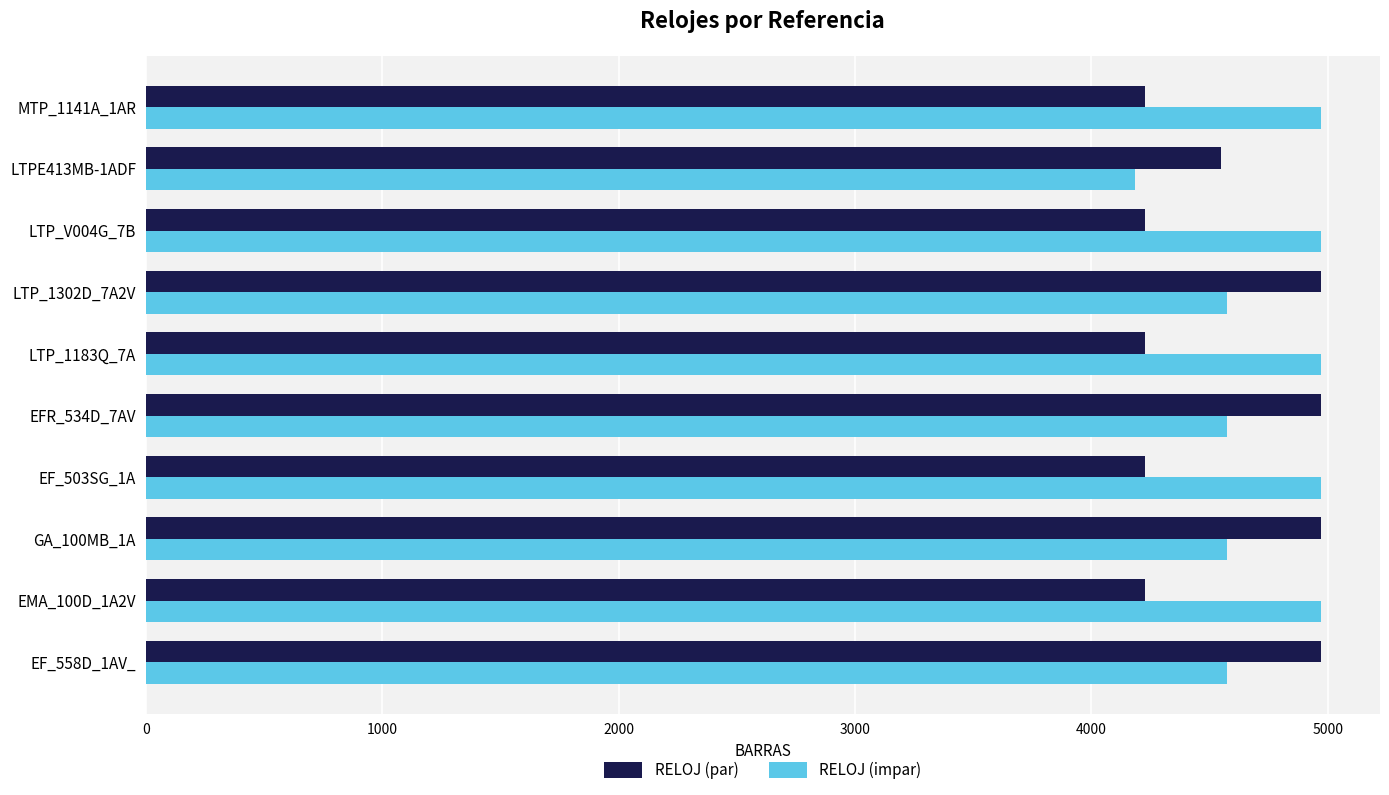

Rank the series at EMA_100D_1A2V from lowest to highest value.

RELOJ (par), RELOJ (impar)